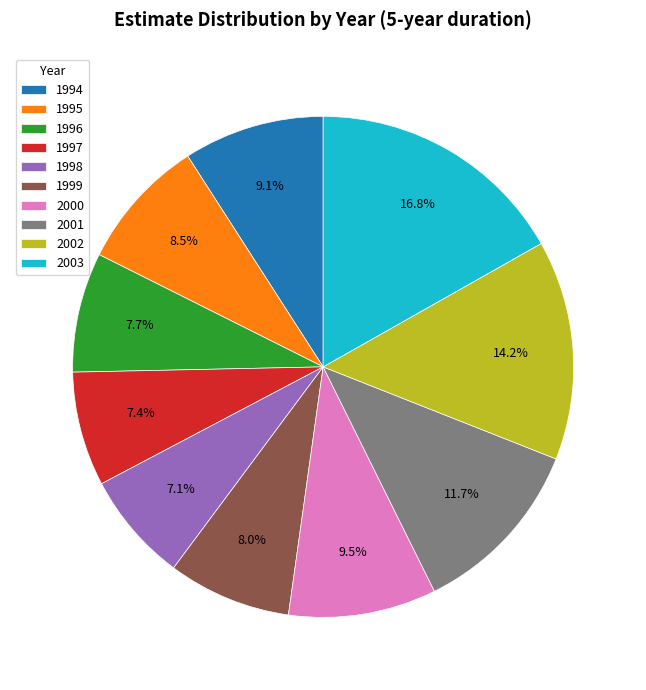

Is 1994 the majority of the pie?

No